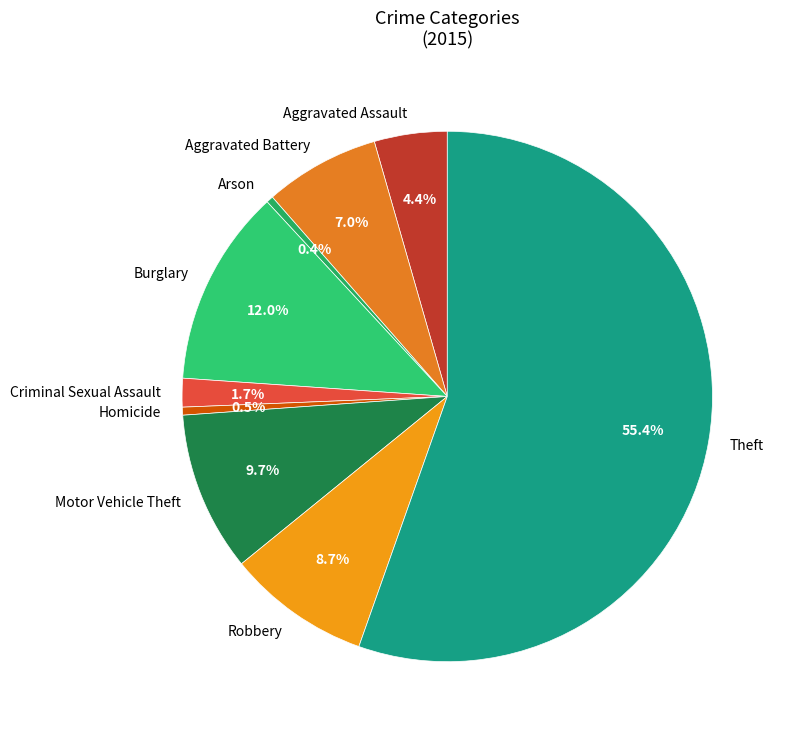

Is Theft the majority of the pie?

Yes